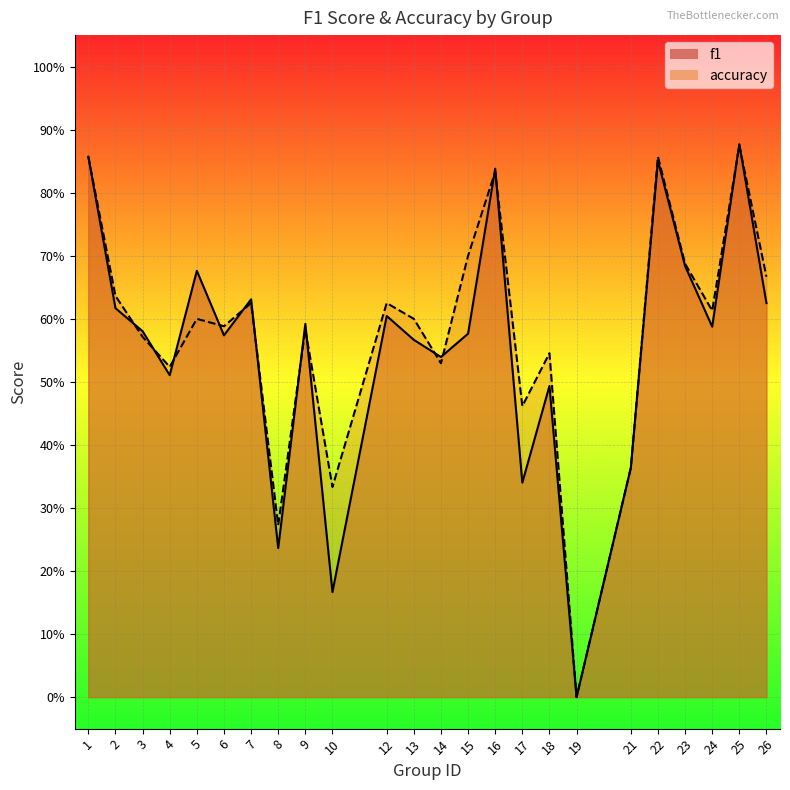

What is the value of the f1 point at the 24th from the left?

0.6